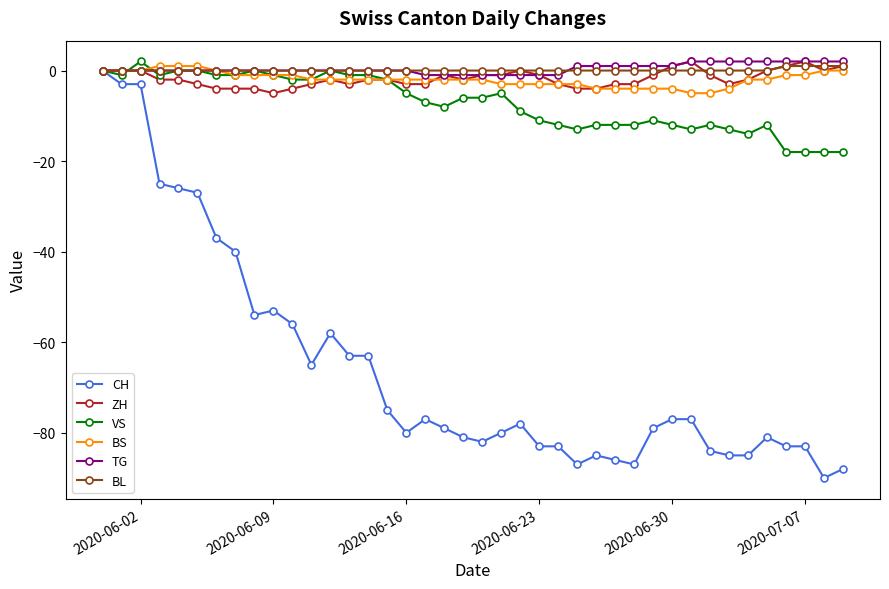

What is the lowest value of the VS series?

-18